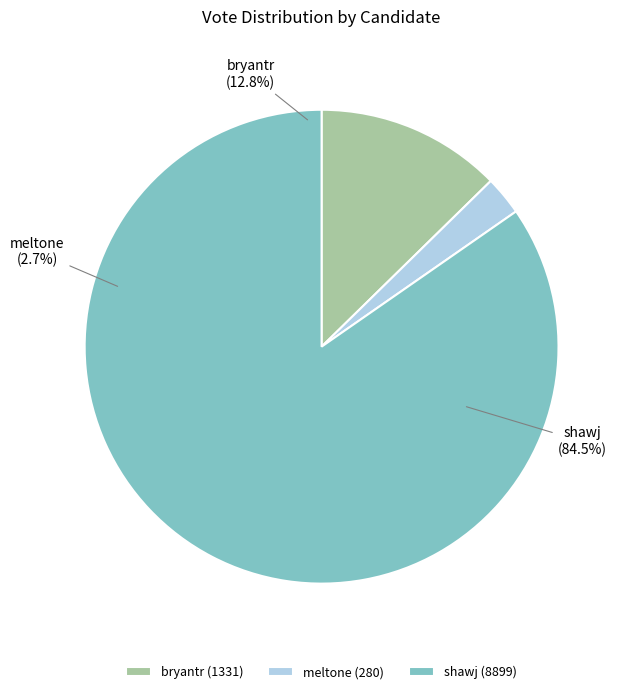

To the nearest percent, what percentage of the pie is bryantr?

13%